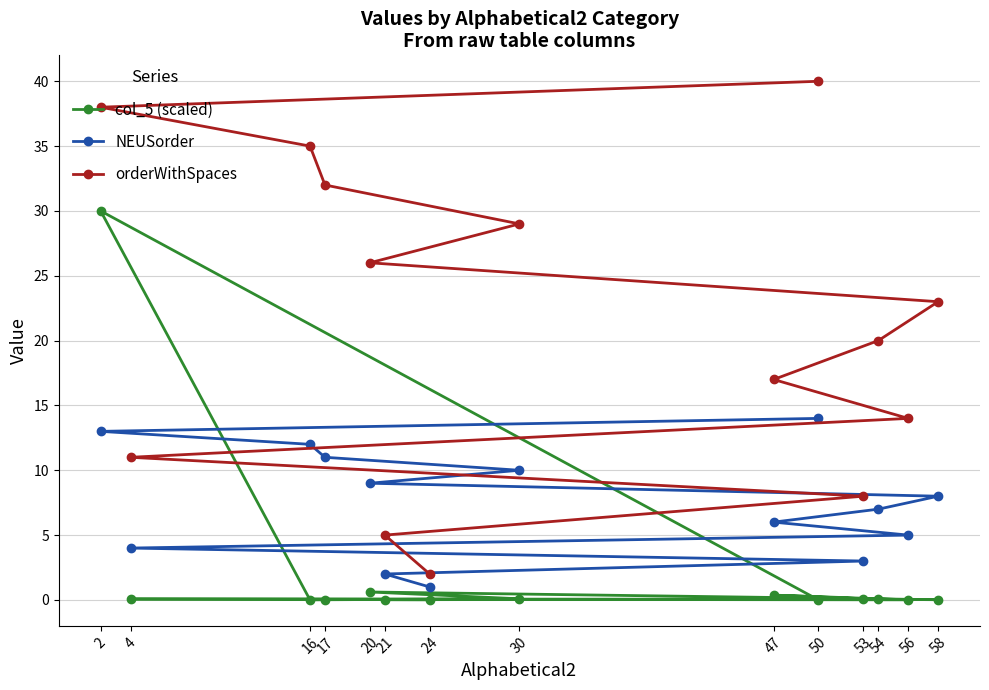

Between 21 and 4, which series saw the biggest shift?

orderWithSpaces